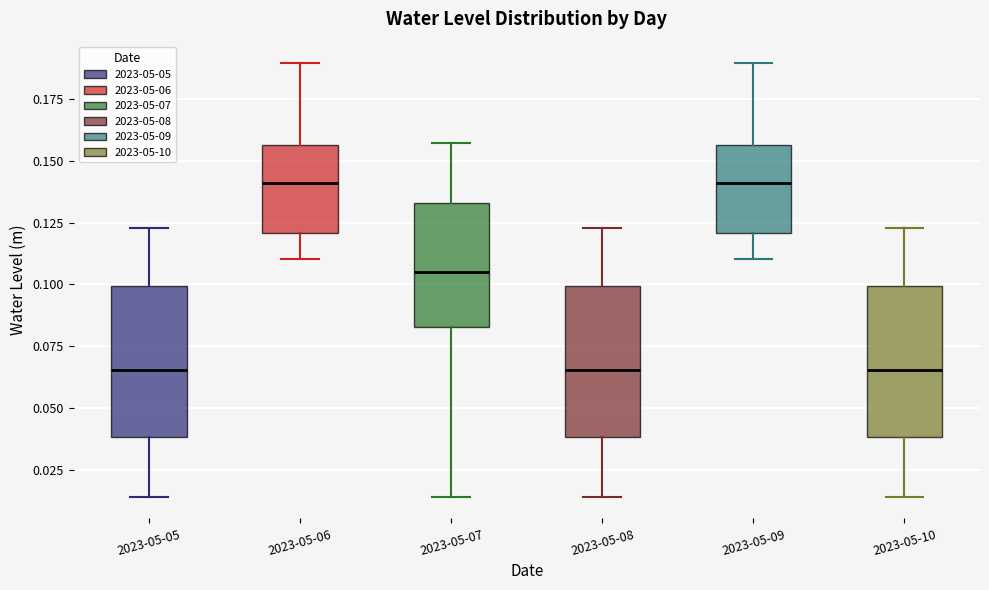

Reading left to right, transcribe this box plot: for each box, give where its median line is, the range the box spans, and where its two whiskers end, as read against the y-axis. The values are not printed on the chart, so give them approximately, as read against the axis.

2023-05-05: median 0.065, box 0.040 to 0.100, whiskers 0.015 to 0.125
2023-05-06: median 0.140, box 0.120 to 0.155, whiskers 0.110 to 0.190
2023-05-07: median 0.105, box 0.085 to 0.135, whiskers 0.015 to 0.155
2023-05-08: median 0.065, box 0.040 to 0.100, whiskers 0.015 to 0.125
2023-05-09: median 0.140, box 0.120 to 0.155, whiskers 0.110 to 0.190
2023-05-10: median 0.065, box 0.040 to 0.100, whiskers 0.015 to 0.125